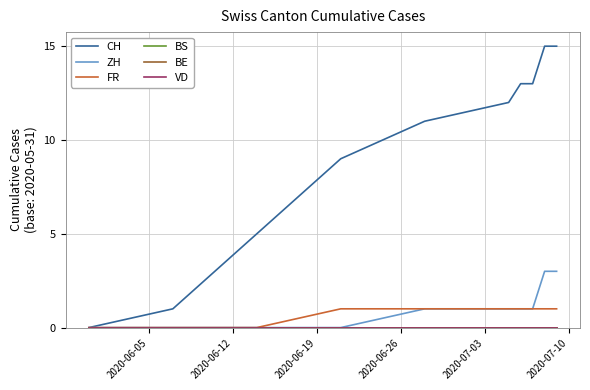

Is this an area chart (filled region under the line)?

No